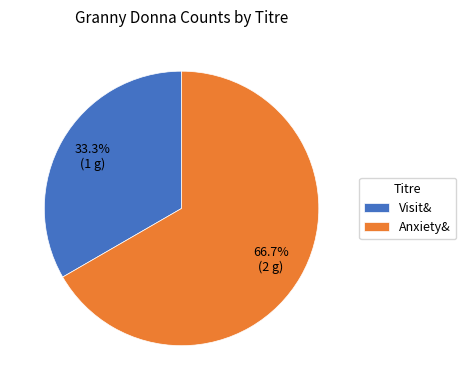

Is it true that Visit& is 26% of the pie?

False